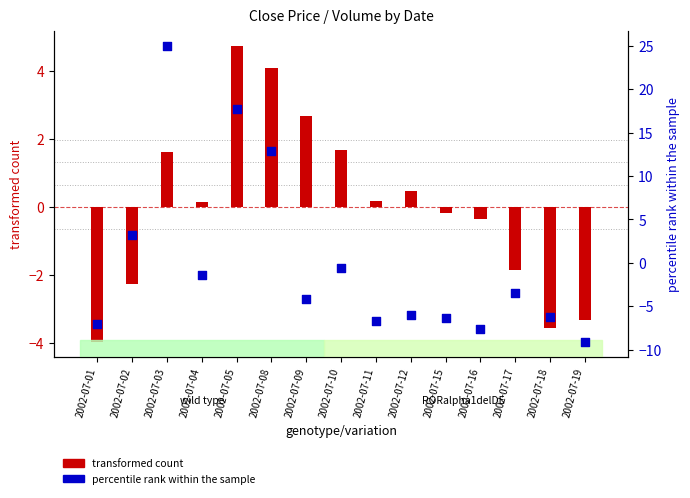

Which series reaches the maximum Y coordinate?

percentile rank within the sample